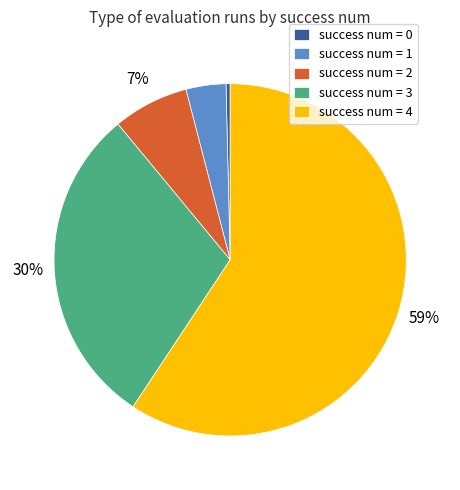

To the nearest percent, what is the average slice percentage?

20%